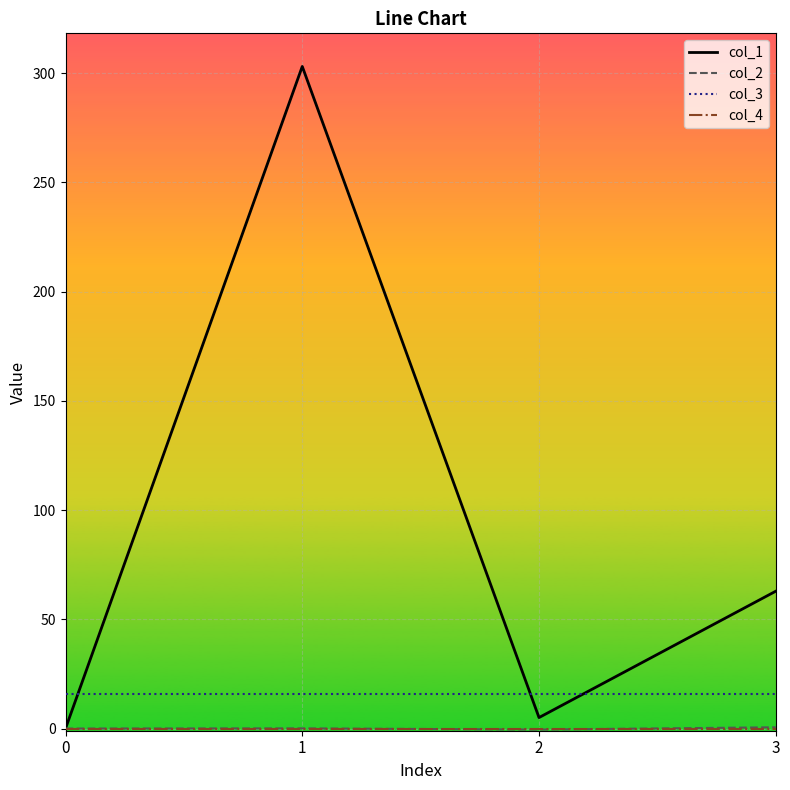

Which series has the widest spread of values?

col_1